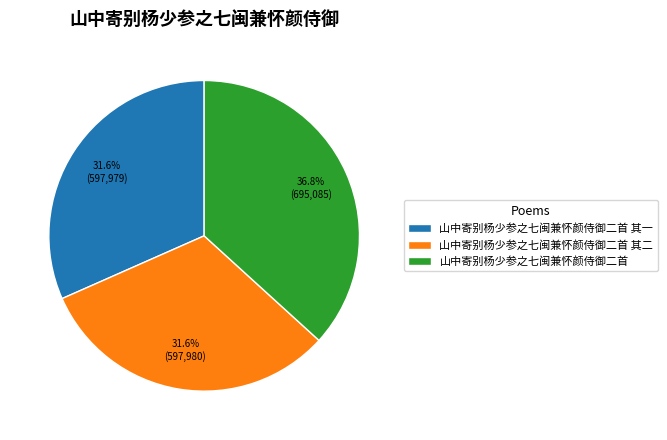

Is there any slice that represents more than half of the pie?

No